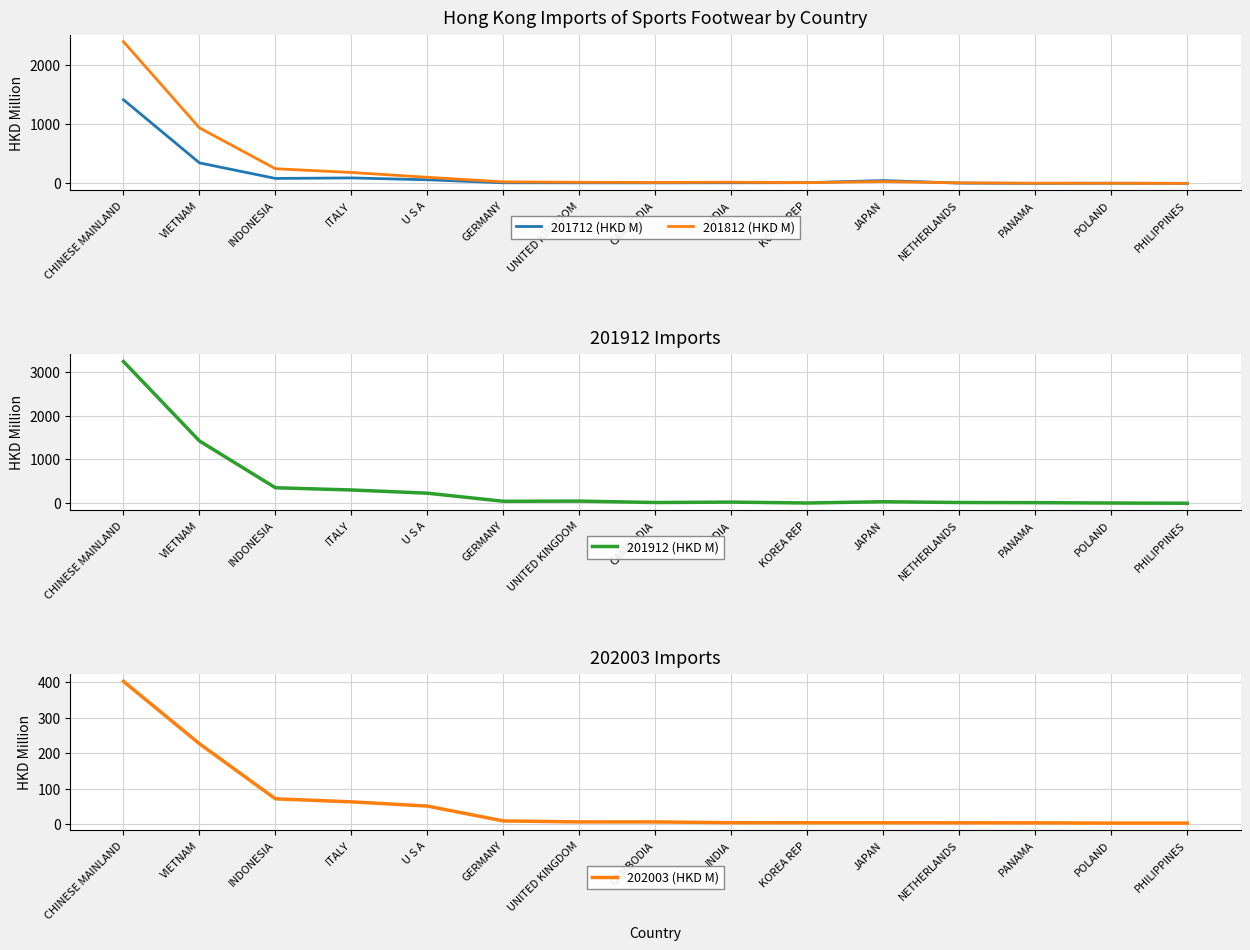

What is the sum of the 201712 (HKD M) values at POLAND and VIETNAM?

348.5